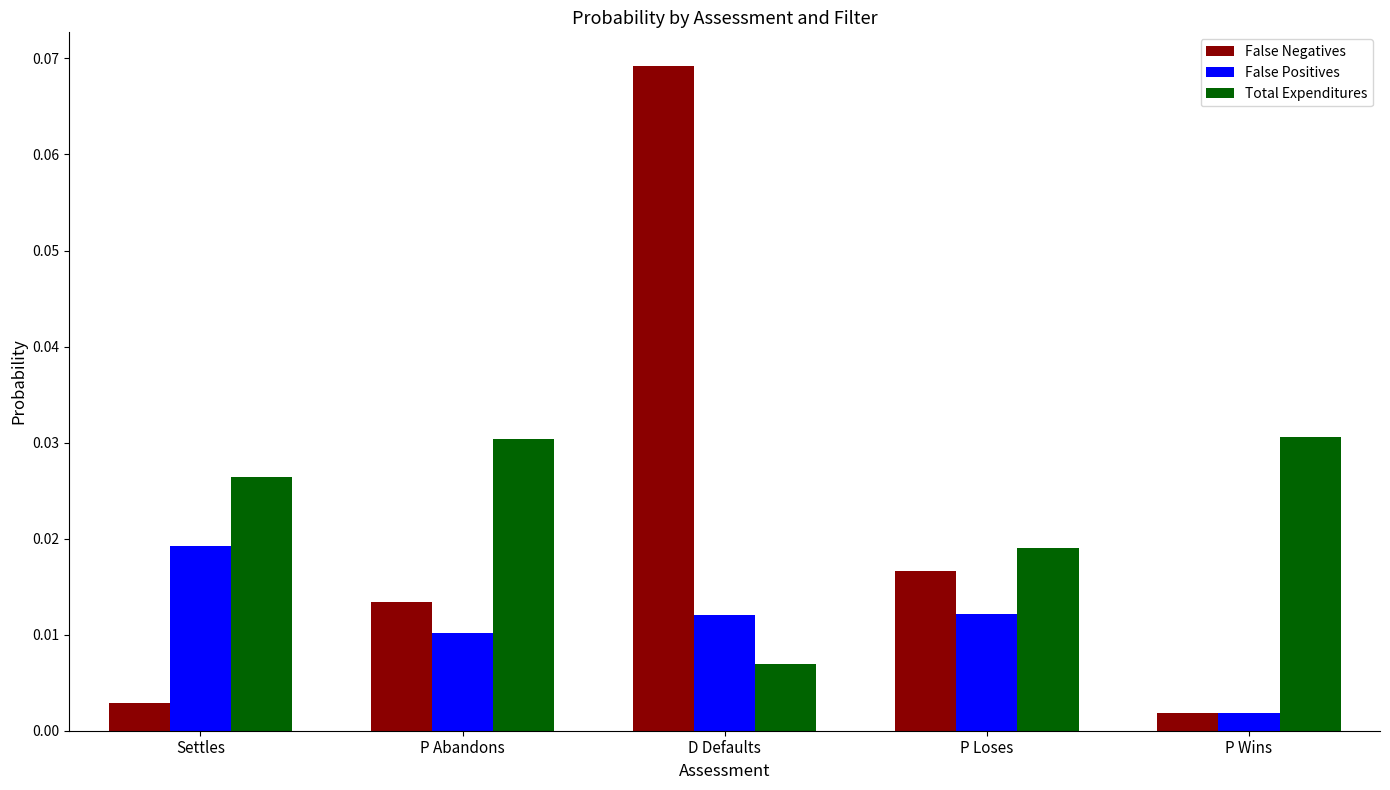

What are all the series names shown in the legend?

False Negatives, False Positives, Total Expenditures